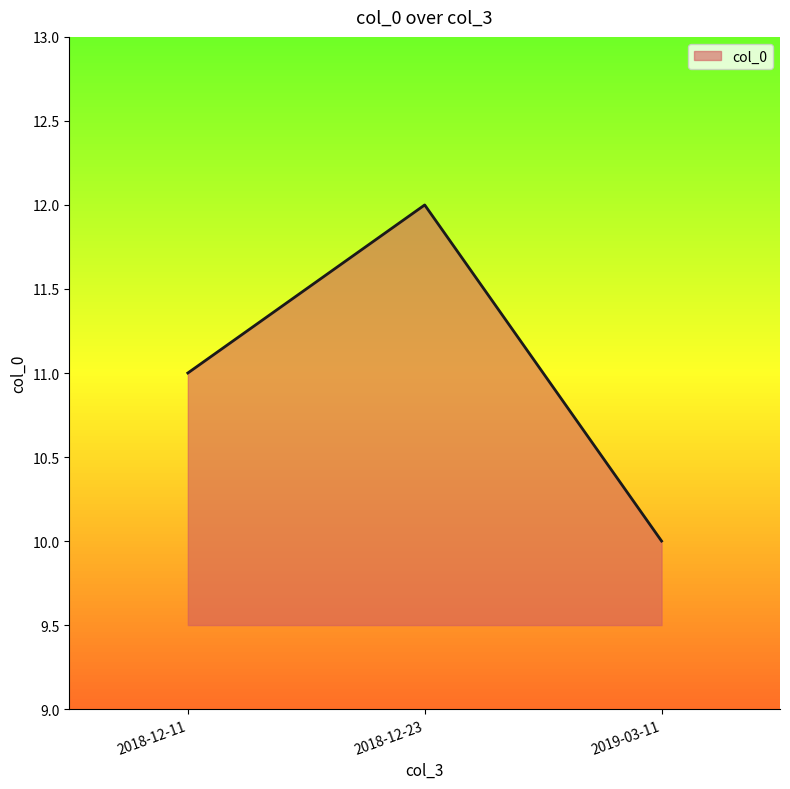

At which category does the chart reach its minimum across all series?

2019-03-11